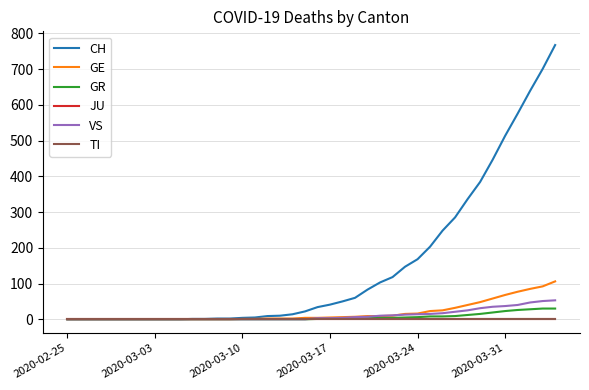

At which label is JU closest to 0?

2020-02-25